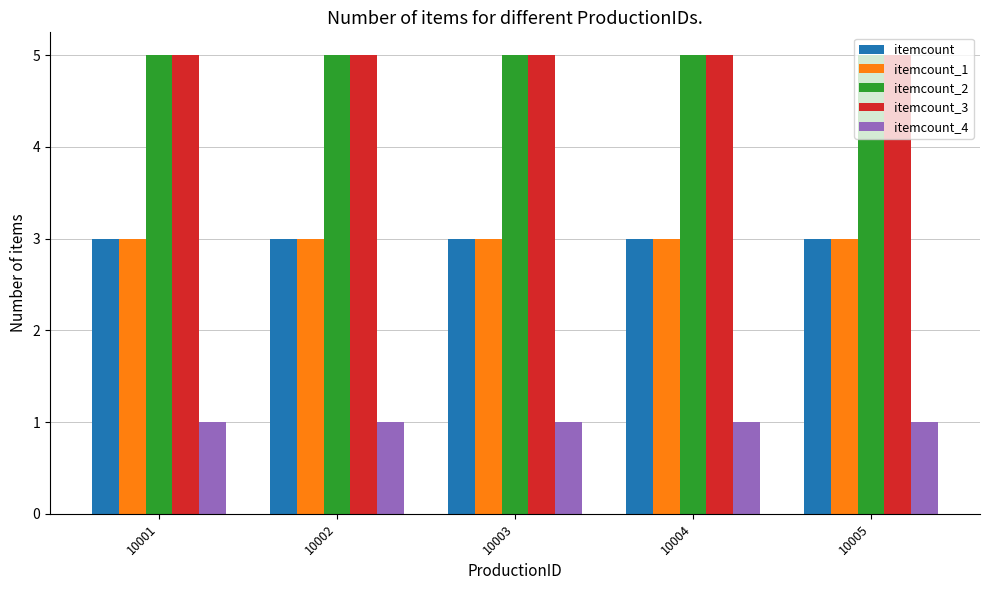

What is the lowest value of the itemcount series?

3